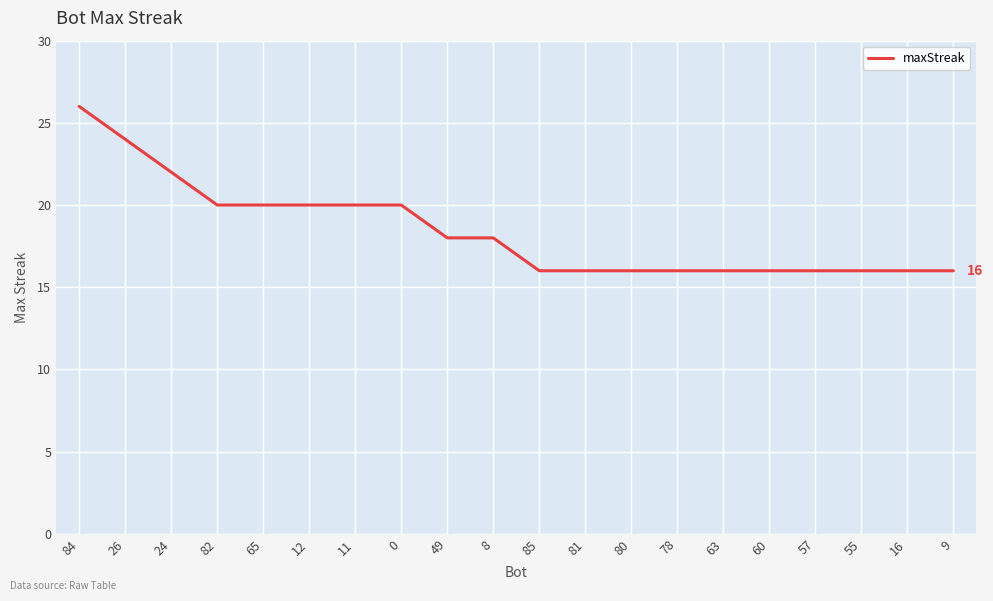

Reading left to right, list all the values displayed in this chart.

26	24	22	20	20	20	20	20	18	18	16	16	16	16	16	16	16	16	16	16